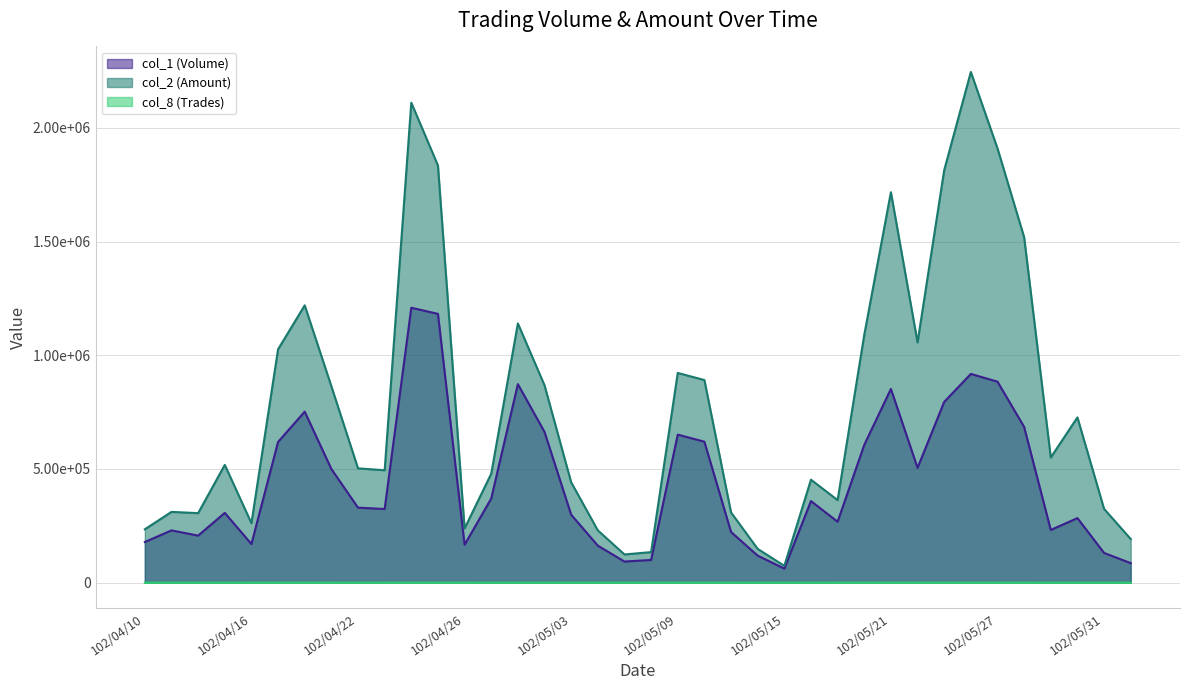

True or false: col_8 (Trades) and col_1 (Volume) intersect in this chart.

False